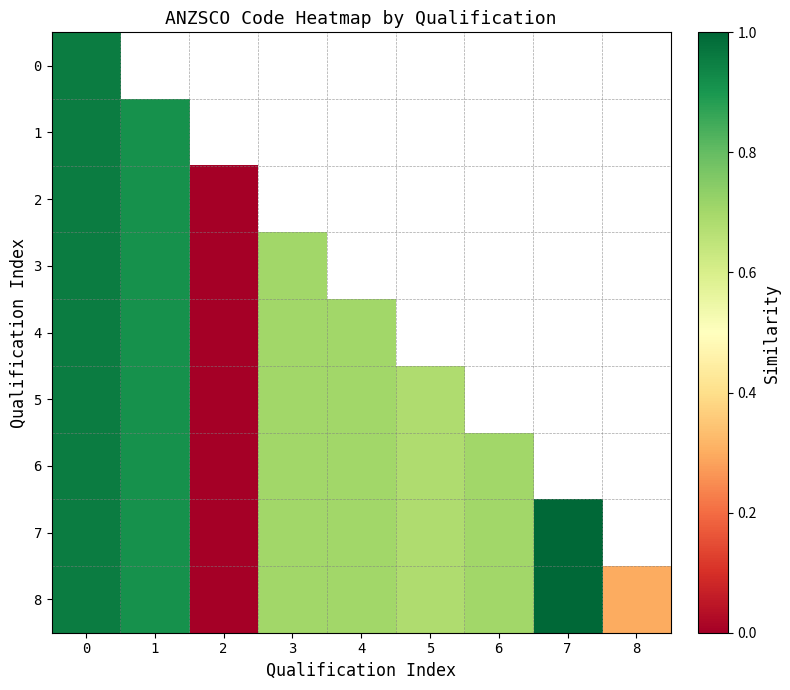

At how many categories does at least one series exceed 0?

8